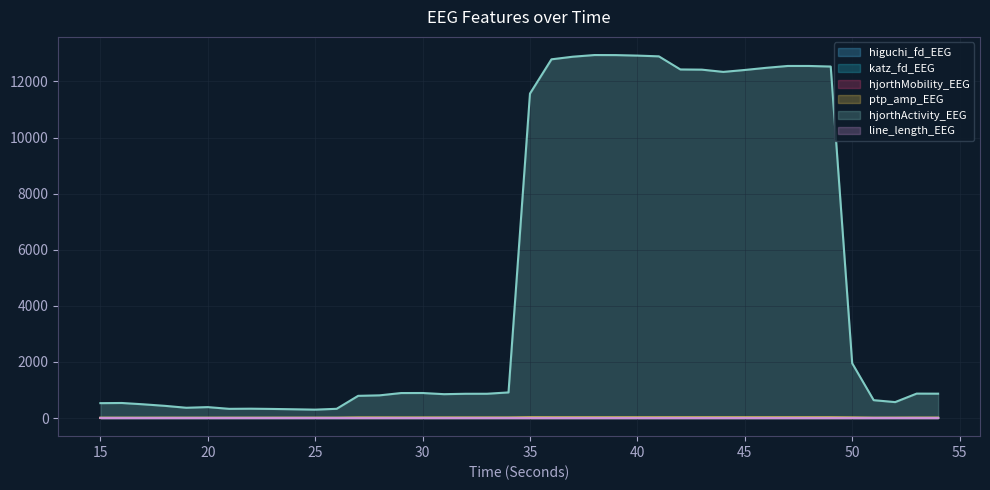

True or false: ptp_amp_EEG and hjorthActivity_EEG cross at least once.

False